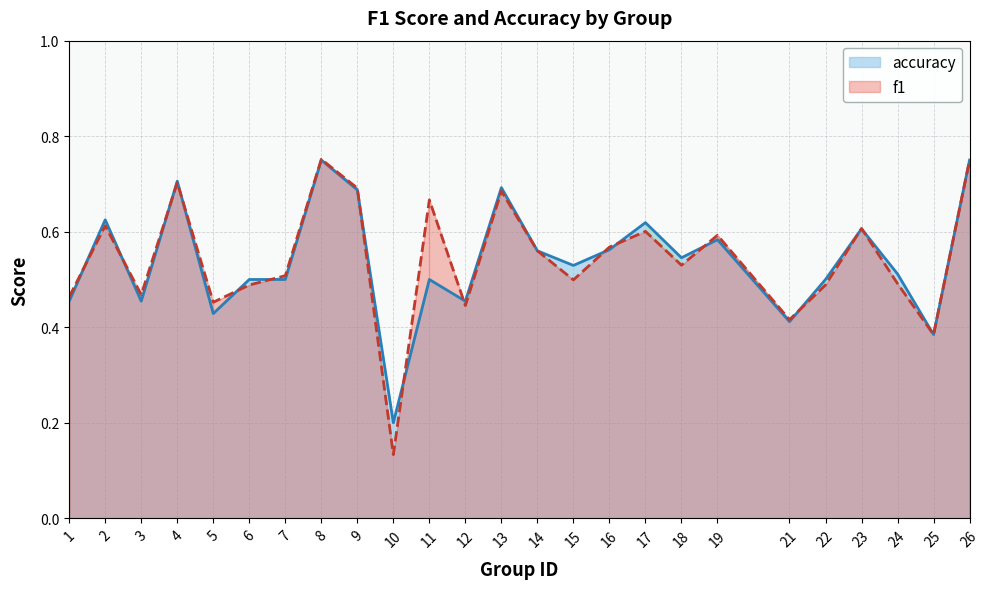

Rank the series by their average value, from highest to lowest.

f1, accuracy